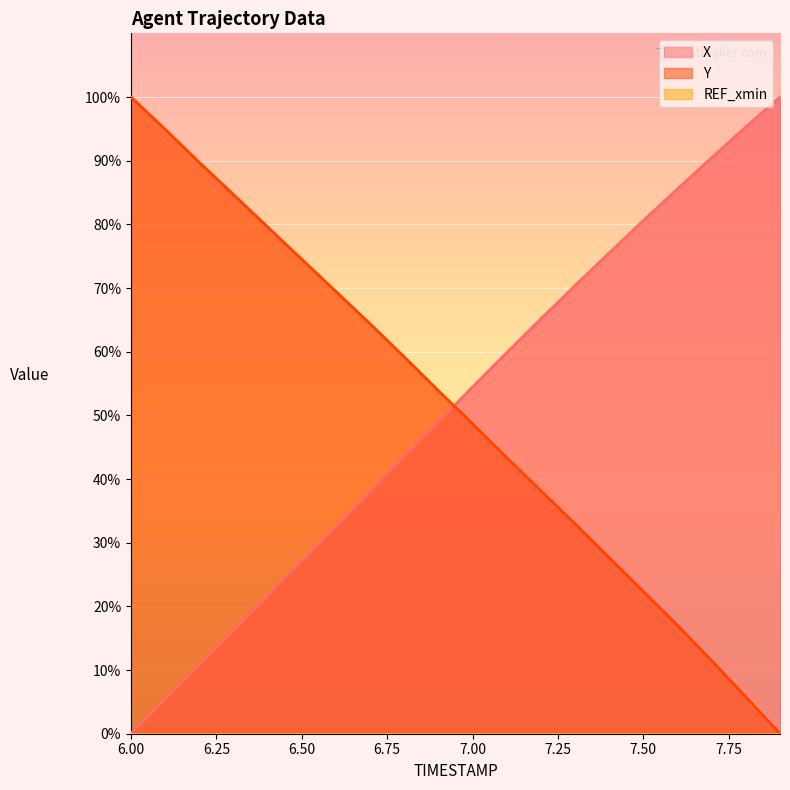

Read the Y value at 6.7.

64.4